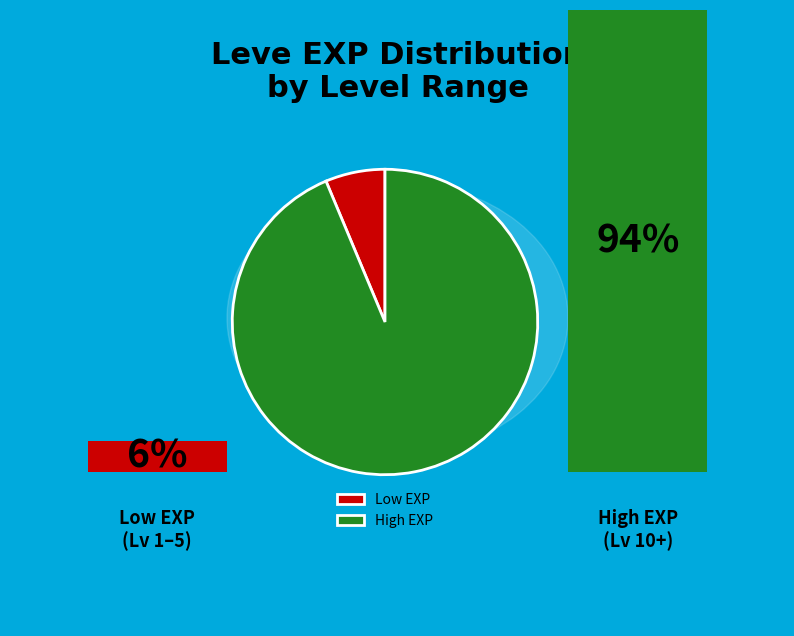

What is the largest slice in the pie chart?

High EXP